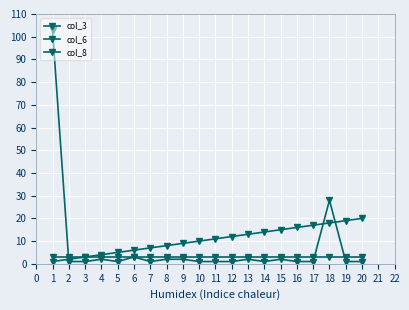

Count the number of data series in this chart.

3